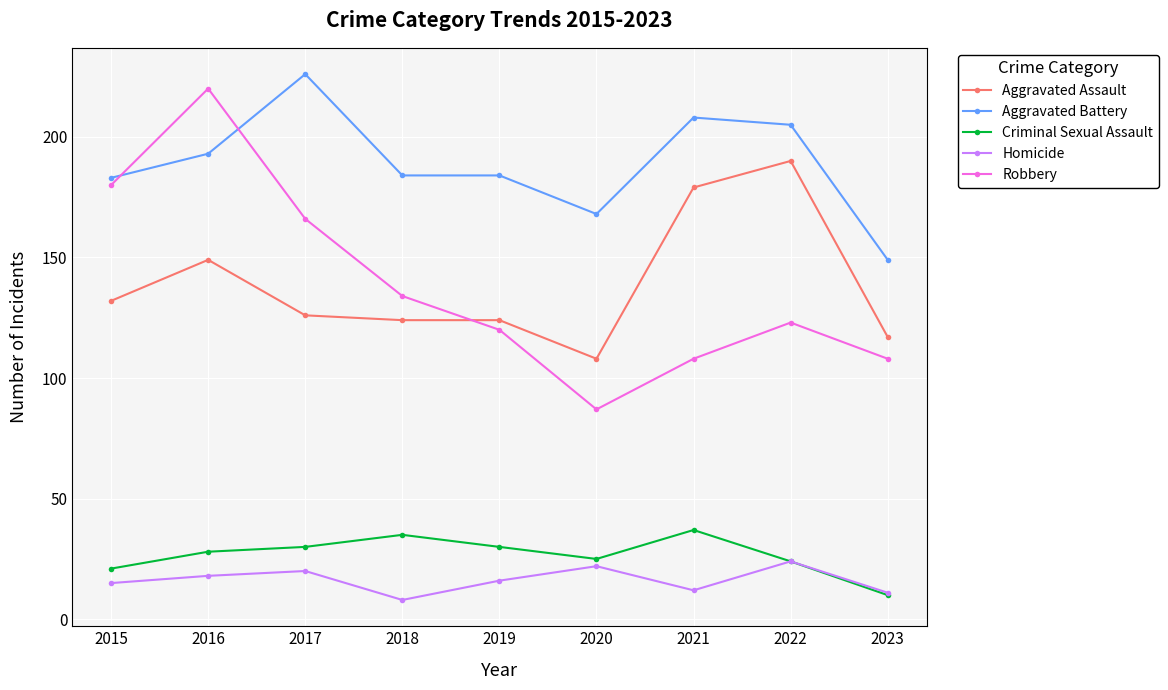

What are all the series names shown in the legend?

Aggravated Assault, Aggravated Battery, Criminal Sexual Assault, Homicide, Robbery